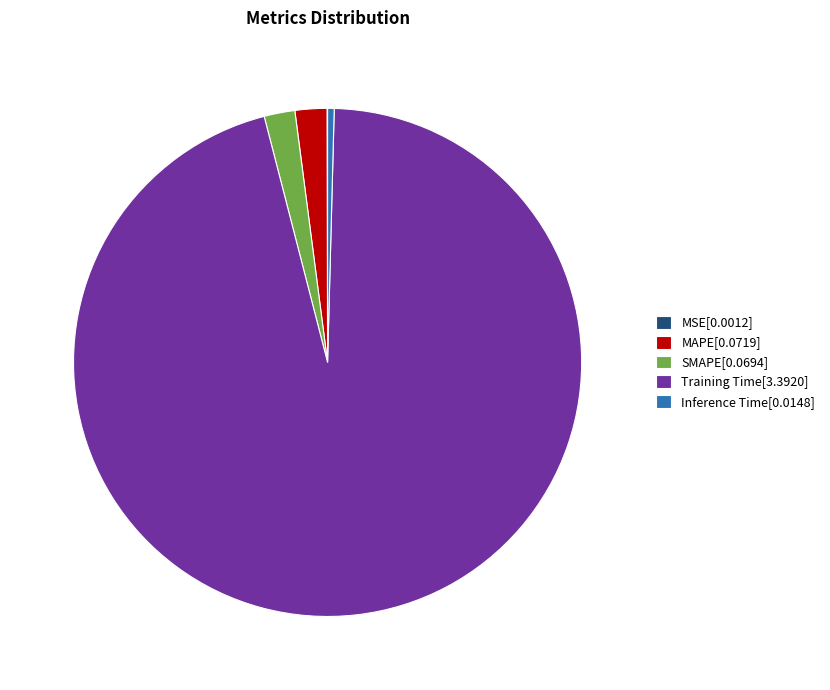

Does SMAPE[0.0694] account for over 50% of the chart?

No